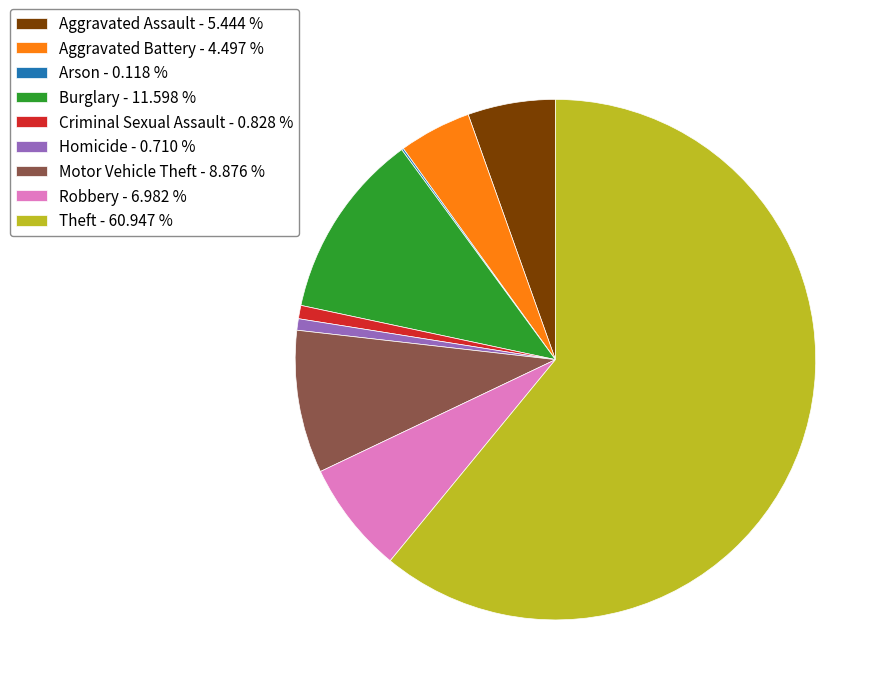

Is there a majority slice in this chart?

Yes